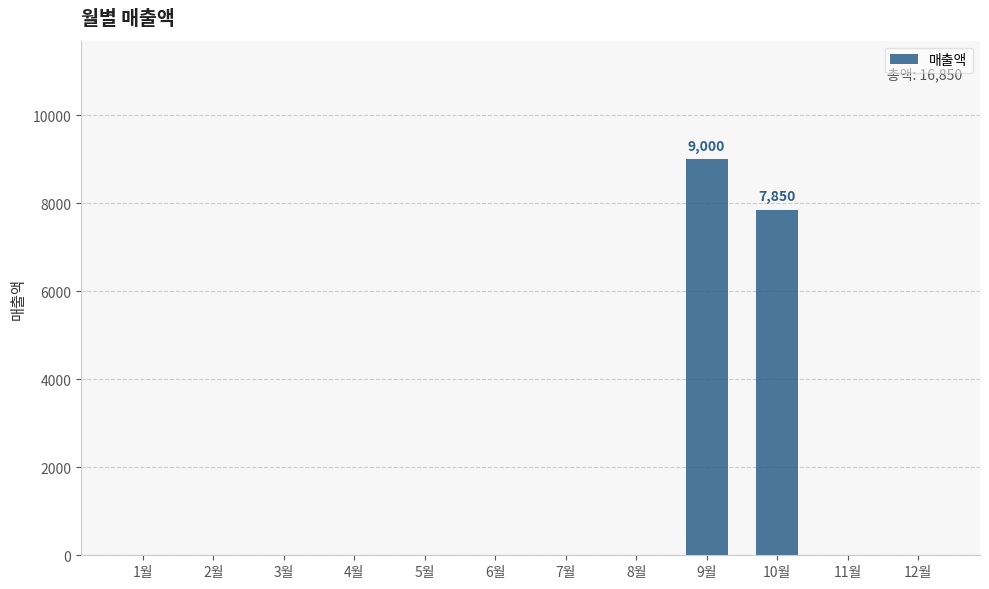

The value at 1월 is 0. True or false?

True